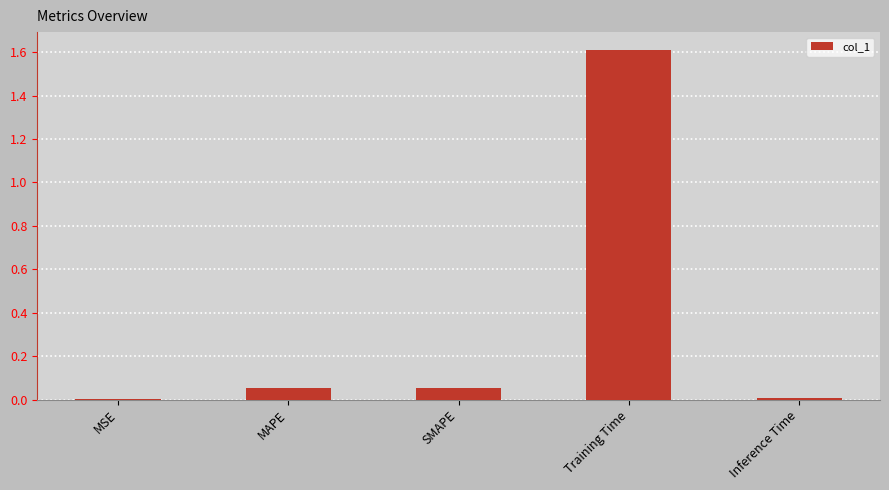

Between Inference Time and MAPE, which is larger?

MAPE